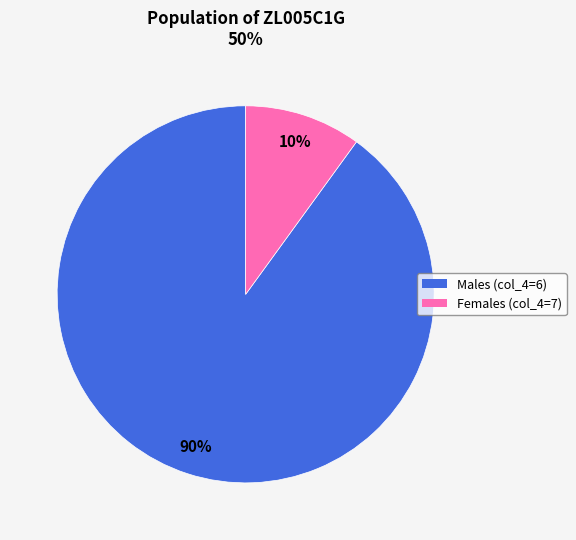

What is the largest slice in the pie chart?

Males (col_4=6)